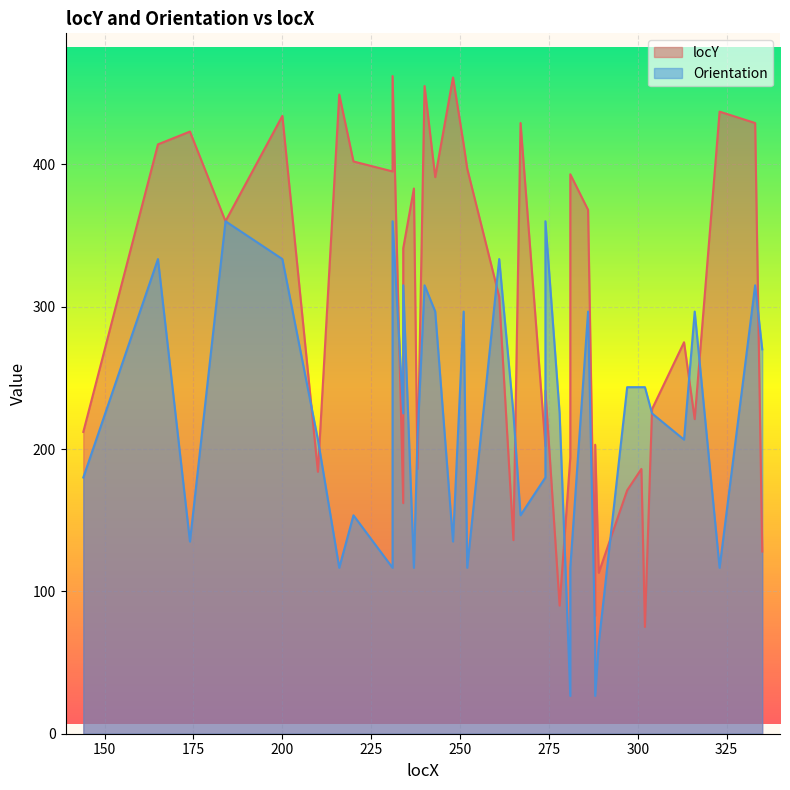

Which has a higher value, 281 or 231?

231